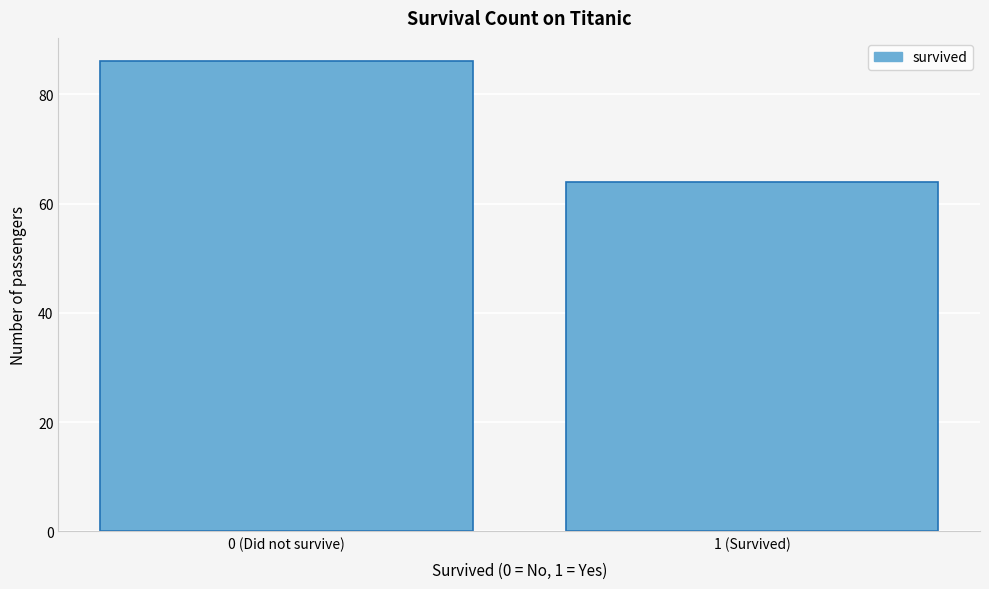

Reading left to right, what are all the values shown in this chart?

86	64